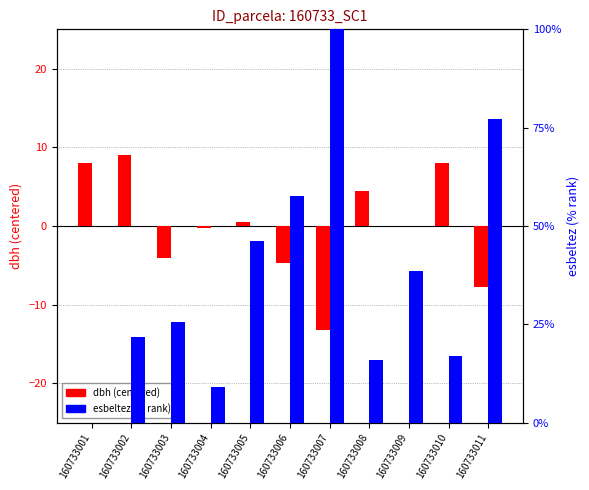

Read the dbh (centered) value at 160733011.

-7.8